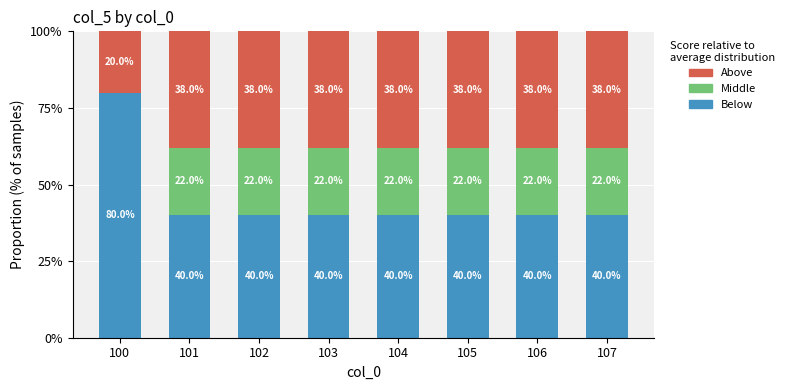

What is the total value across all series at 100?

100